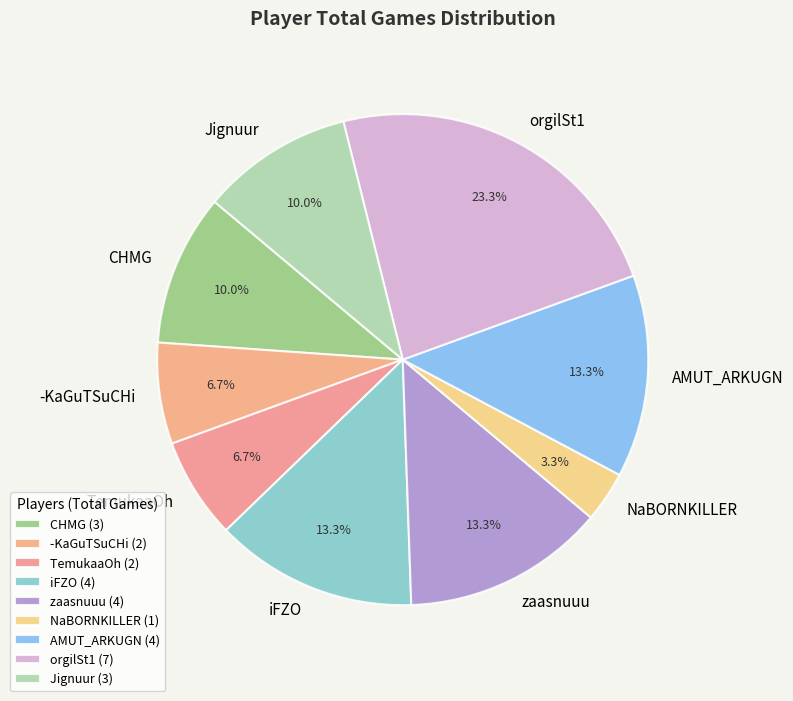

How many slices are in this pie chart?

9